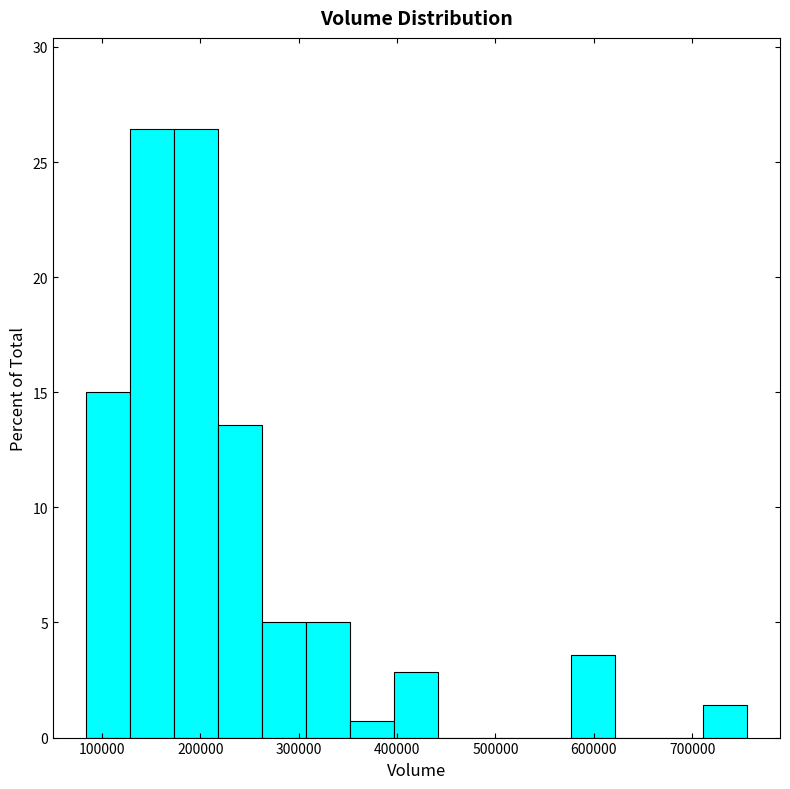

How tall is the bar that spans 130000 to 170000 on the x-axis? Neither the bar edges nor the heights are printed on the chart, so give them approximately, as read against the axes.

26.5